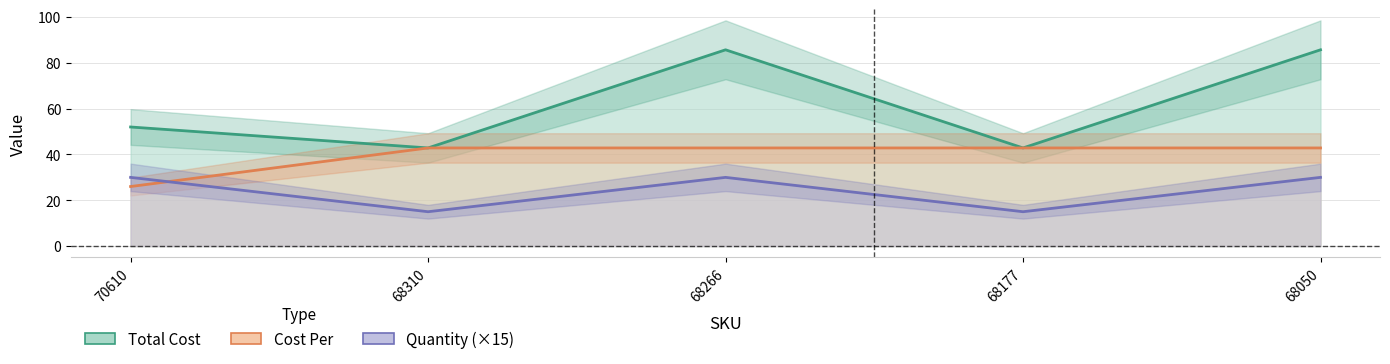

What is the sum of the Cost Per values at 68177 and 68310?

85.7